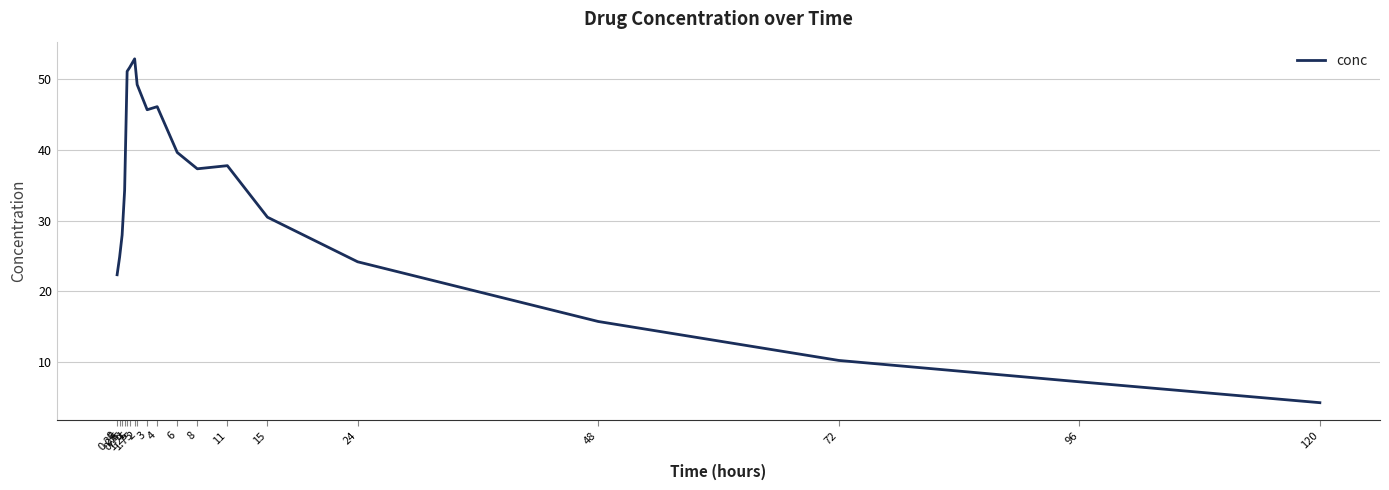

What is the minimum value shown in the chart?

4.2